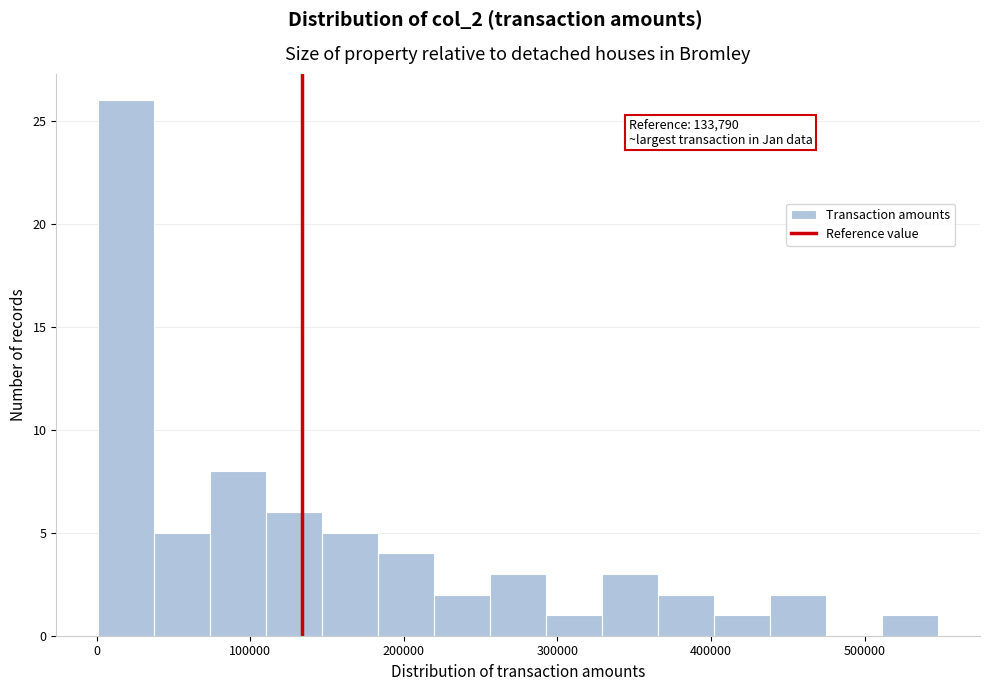

Read against the x-axis, roughly where is the centre of the tallest bar?

20000